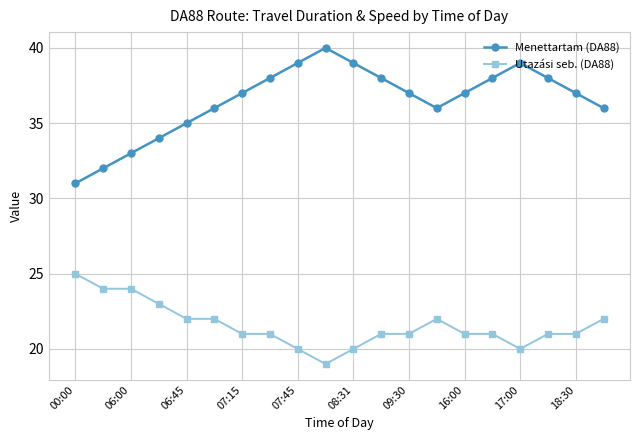

List the series in order of their peak value, highest first.

Menettartam (DA88), Utazási seb. (DA88)